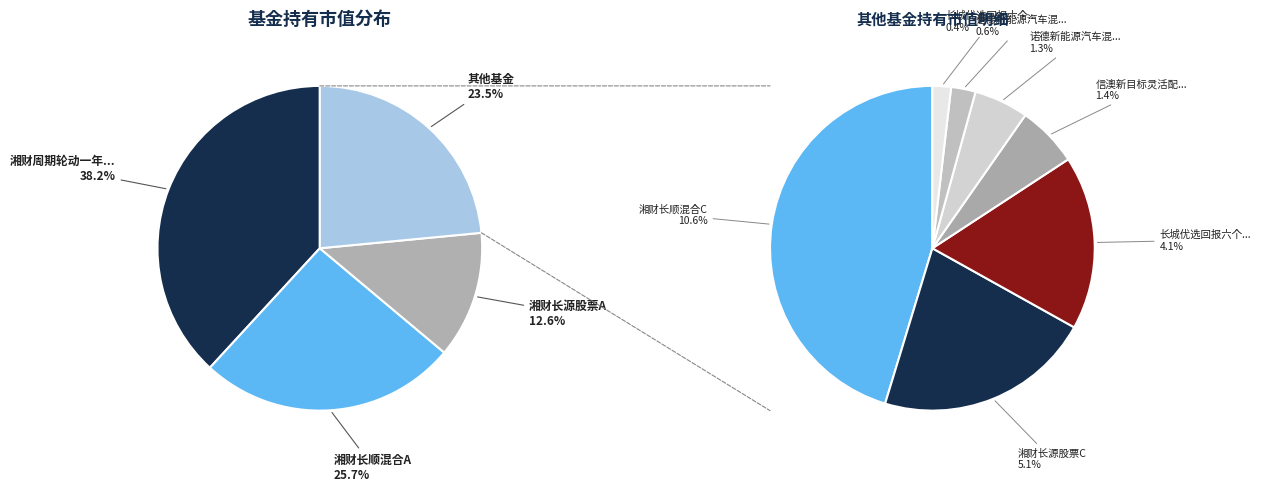

The 湘财周期轮动一年持有期混合 slice represents 38% of the pie. True or false?

True